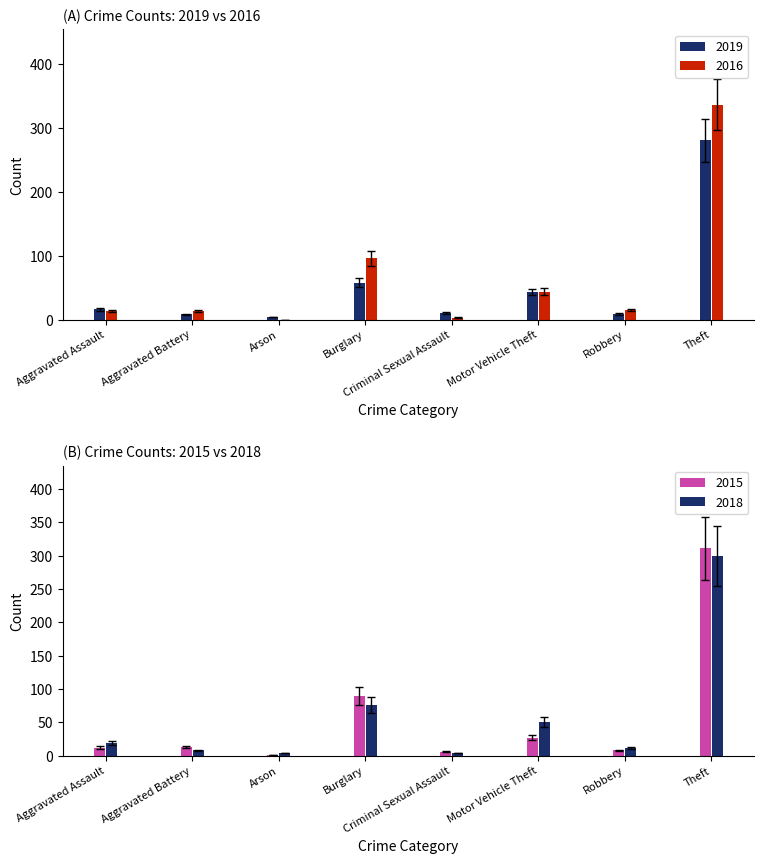

The 2019 series shows 10 at Criminal Sexual Assault. True or false?

True